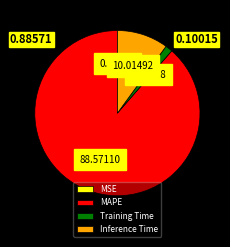

Which category has the biggest portion of the pie?

MAPE